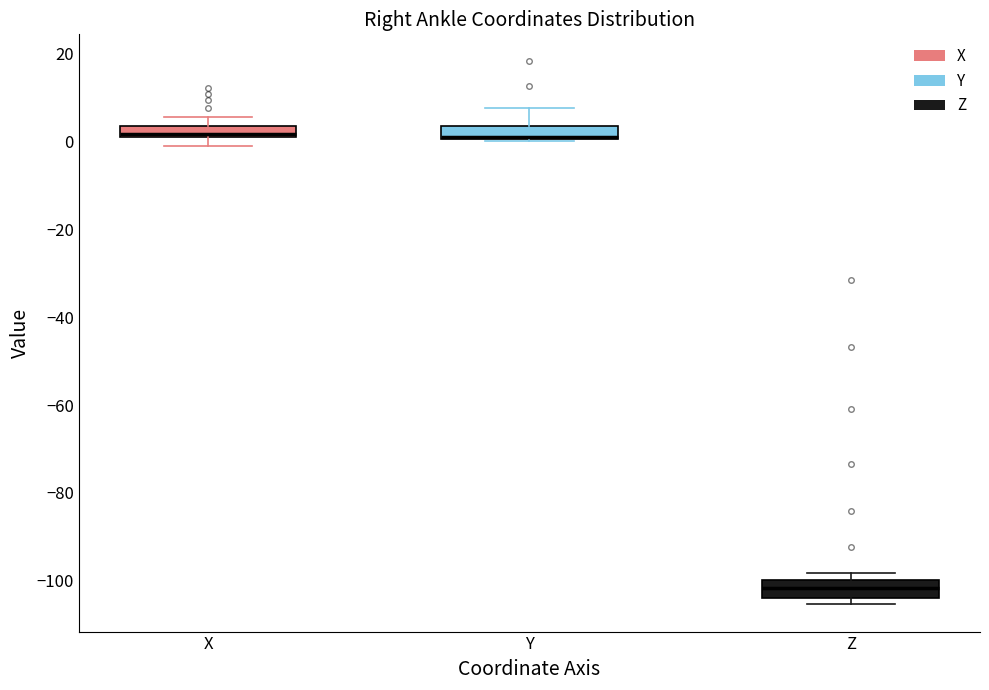

Where is the upper edge of the box for Y on the y-axis? The values are not printed on the chart, so give them approximately, as read against the axis.

4